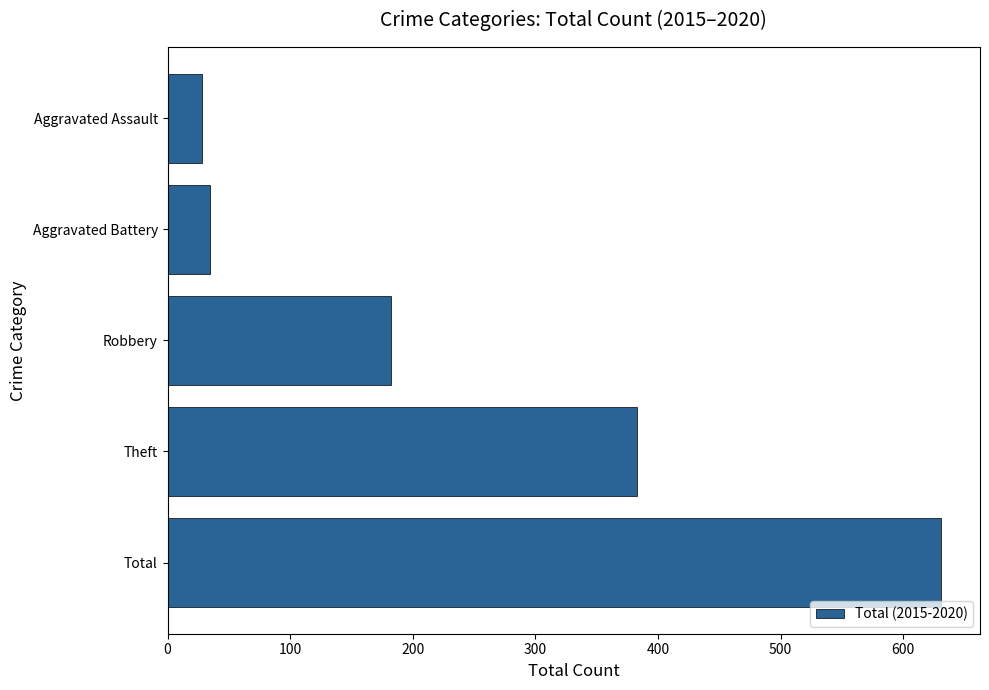

List the labels in order of value, smallest first.

Aggravated Assault, Aggravated Battery, Robbery, Theft, Total